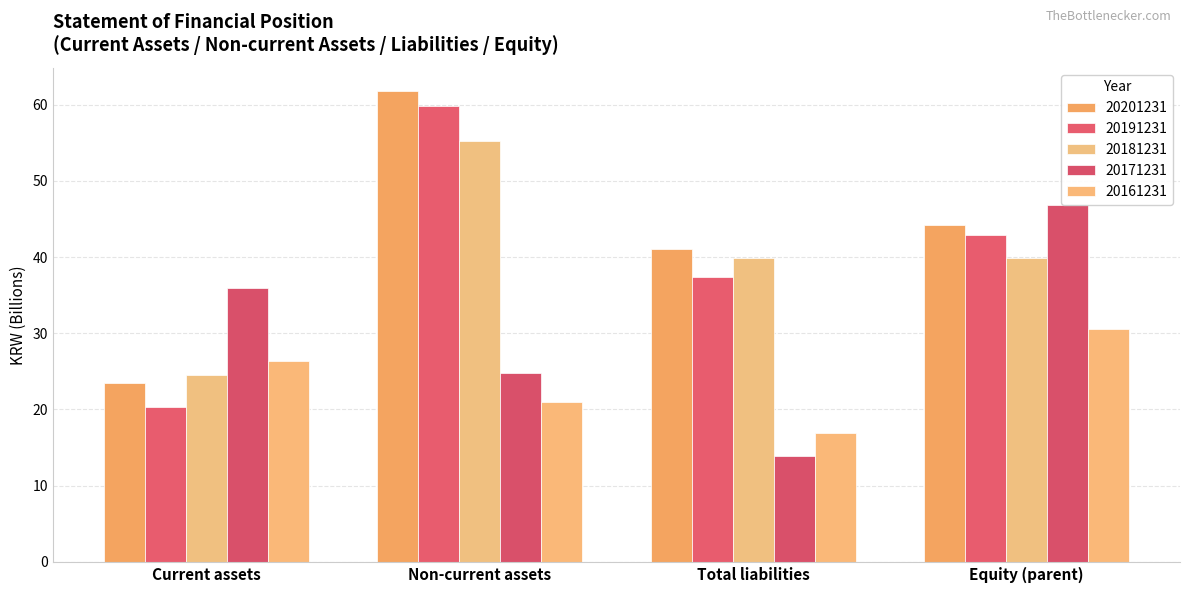

How many series are shown in this chart?

5